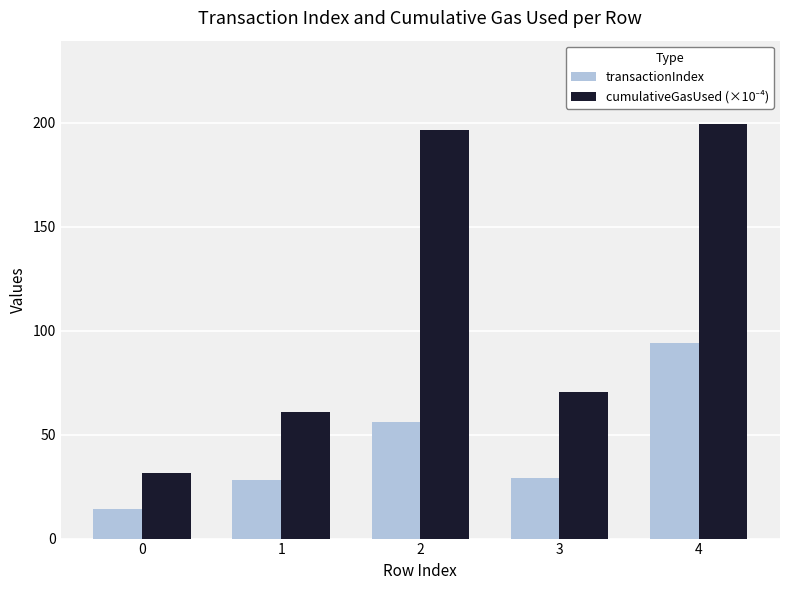

Count the number of data series in this chart.

2